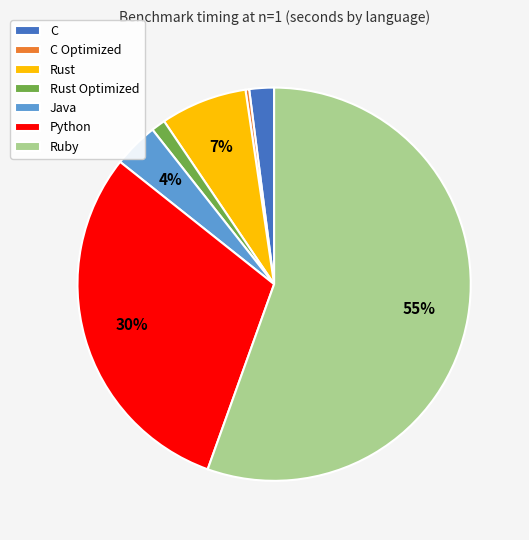

Is it true that Rust Optimized is 11% of the pie?

False